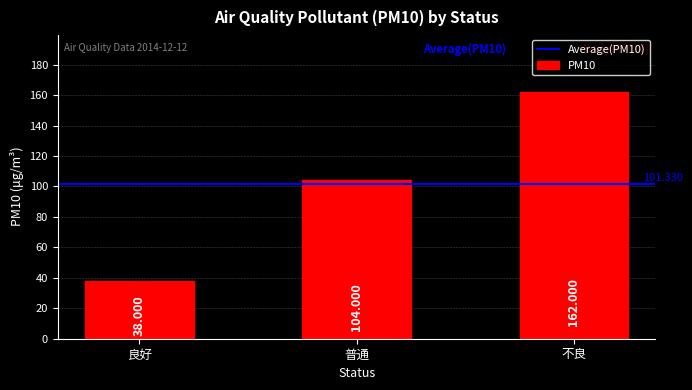

What is the label of the 1st bar from the right?

不良